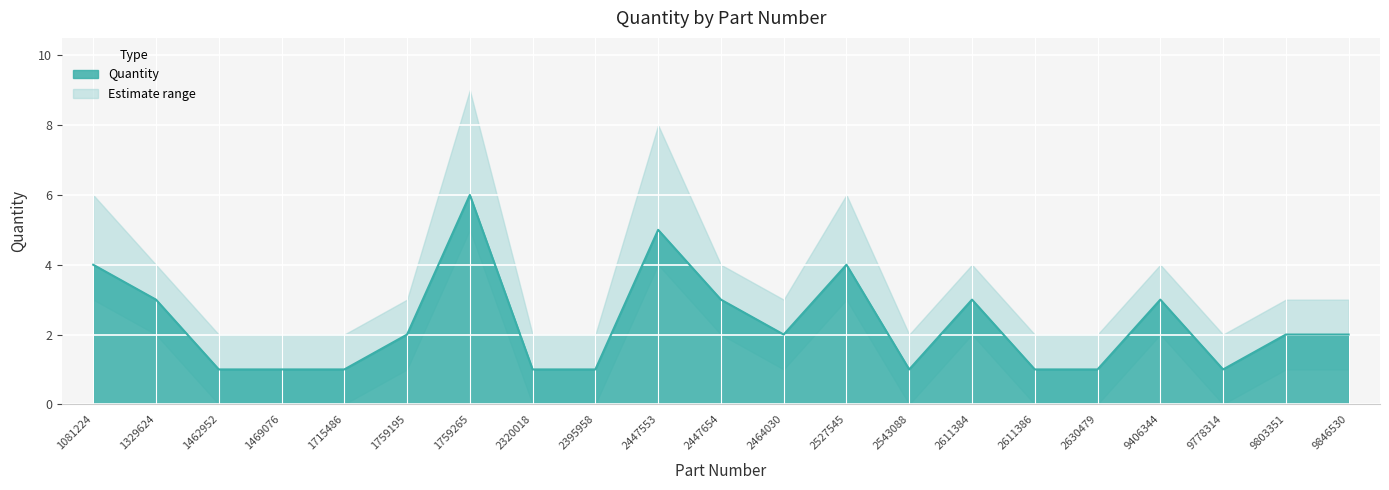

What is the sum of all values?

48